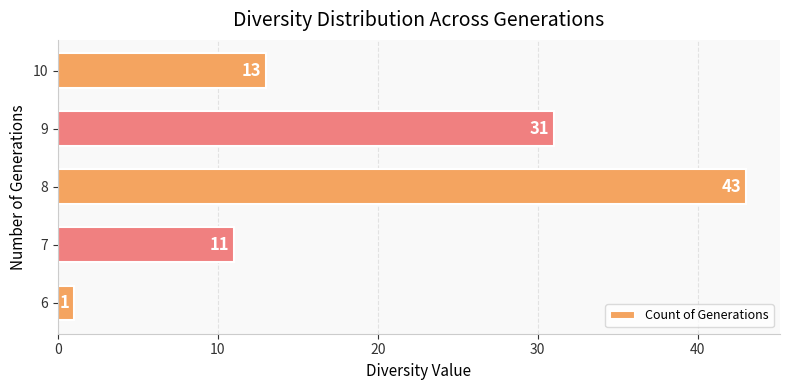

Does the chart contain any negative values?

No